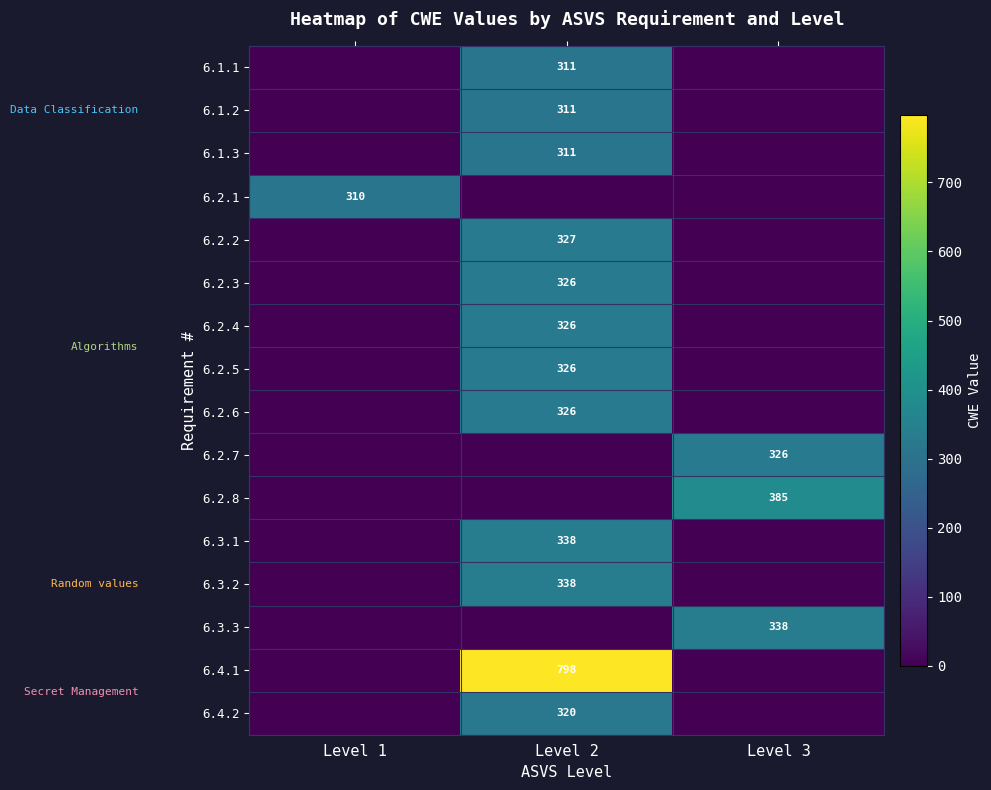

The 6.2.3 series shows 326 at Level 2. True or false?

True